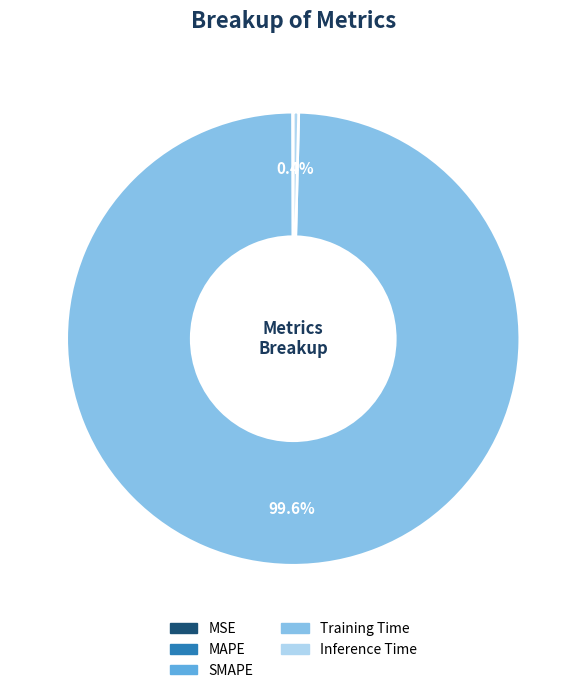

Which category accounts for the majority?

Training Time